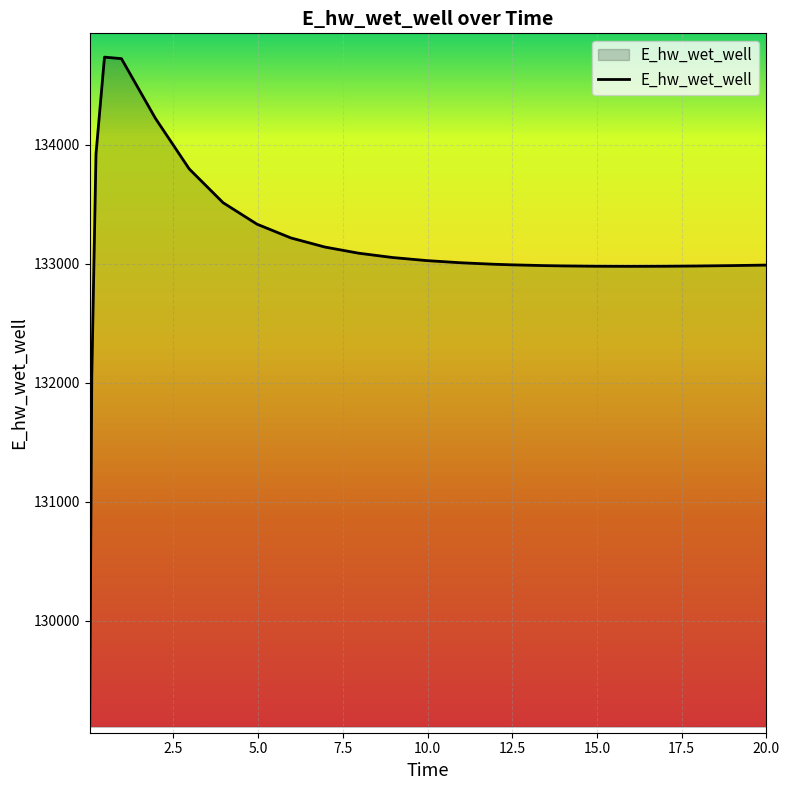

How many lines are shown in the chart?

1